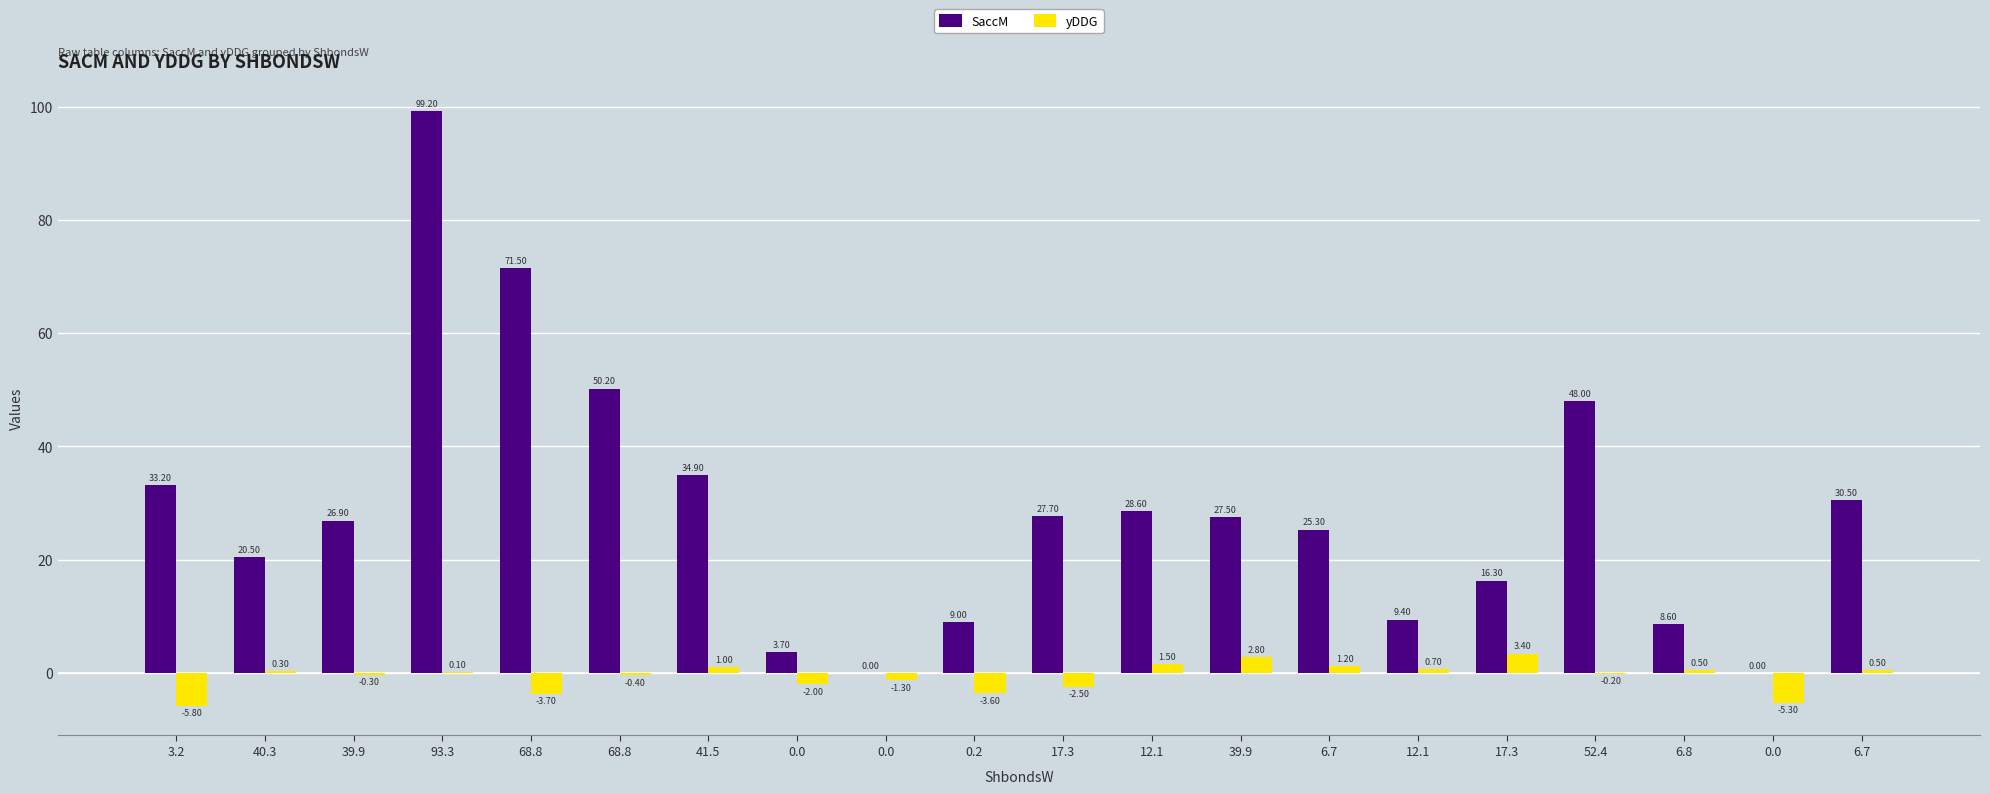

Are the bars horizontal?

No